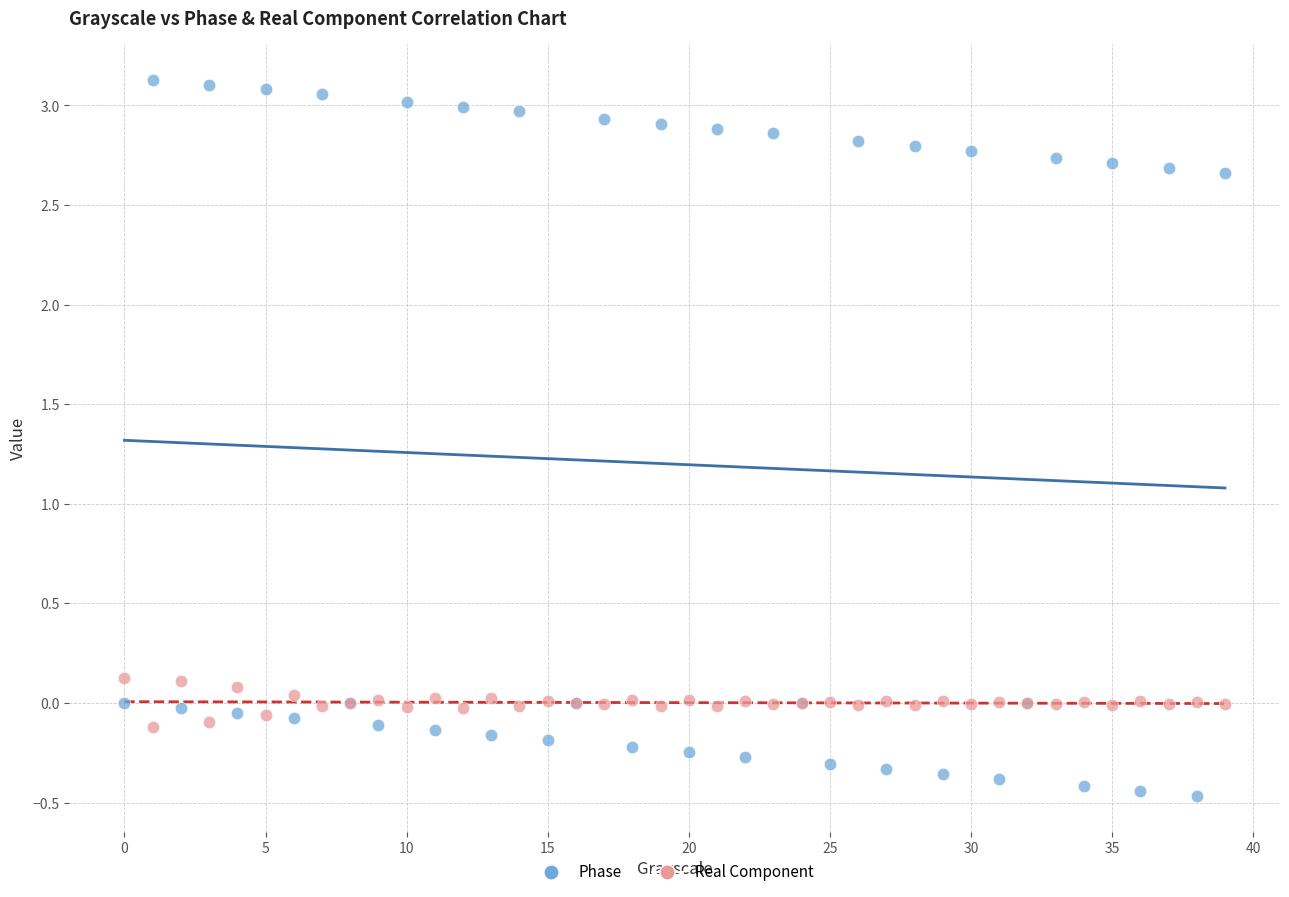

Which series has the largest Y range (max minus min)?

Phase